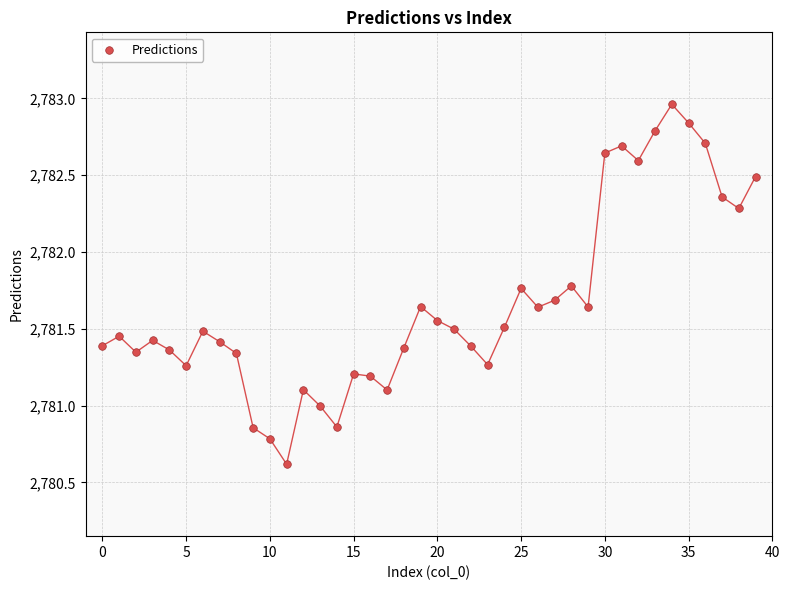

What is the range of Y values (max minus min)?

2.3